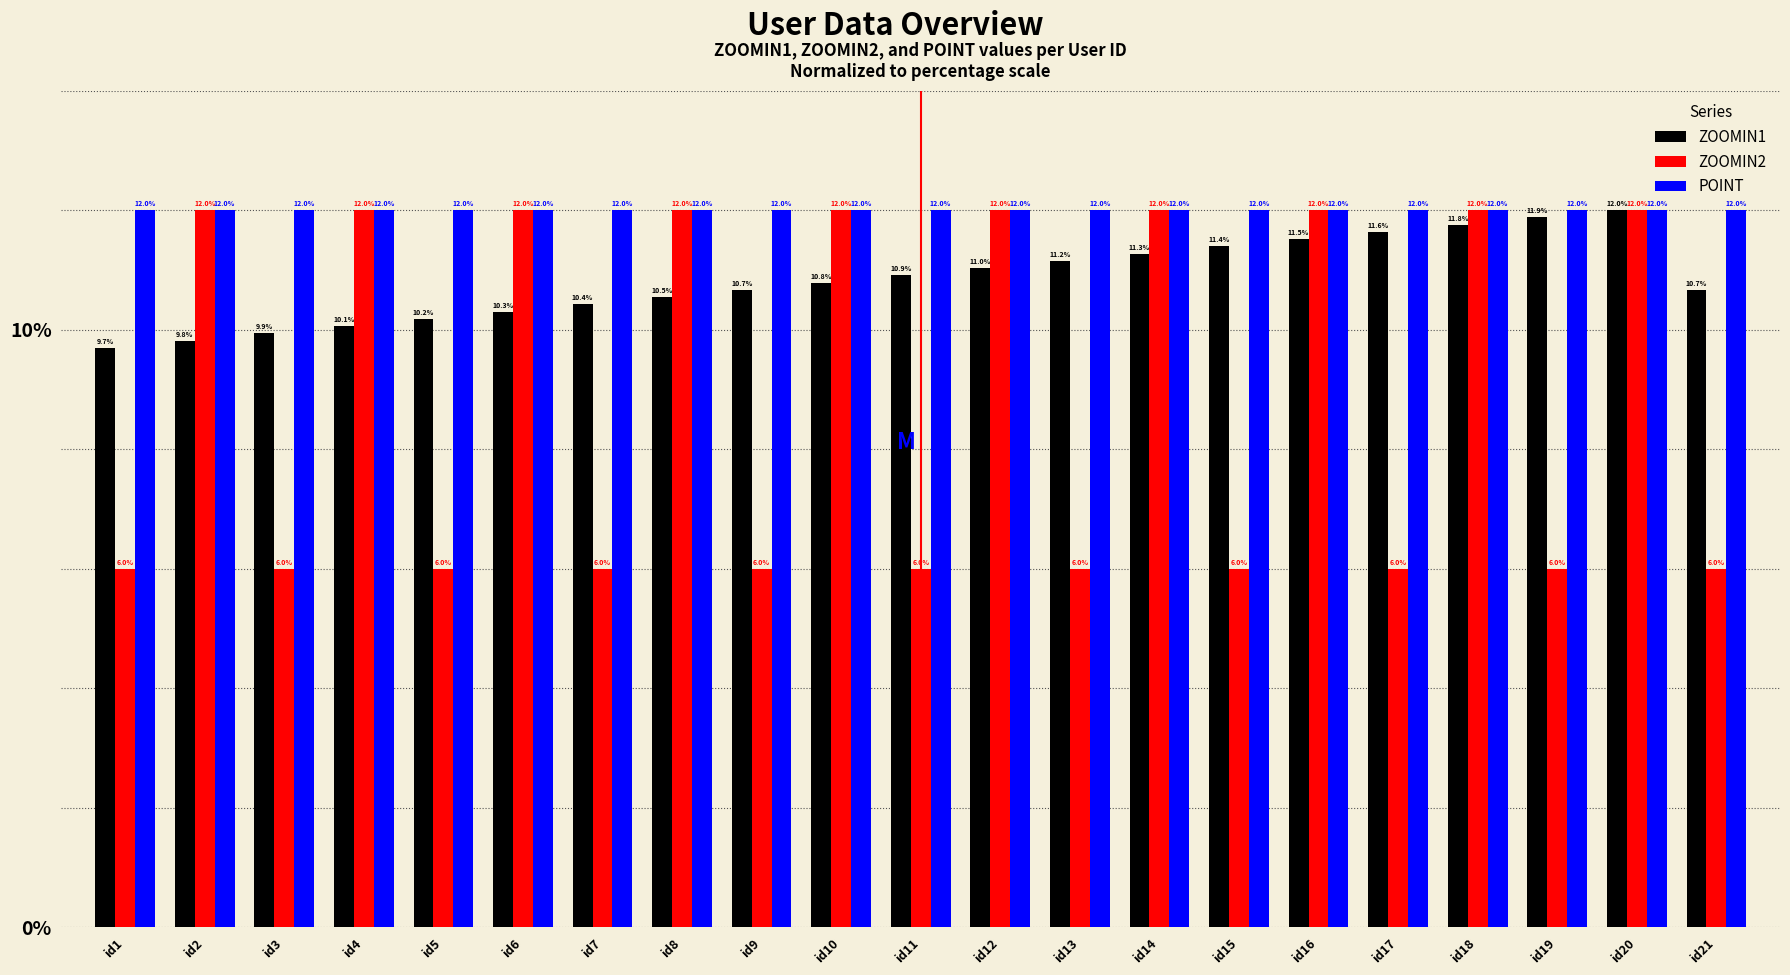

What is the minimum value for ZOOMIN1?

9.7